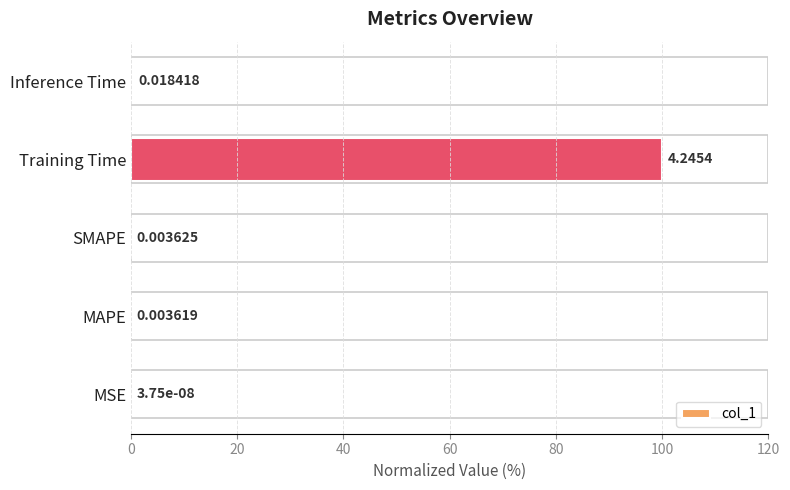

At which label is the value closest to 50?

Inference Time